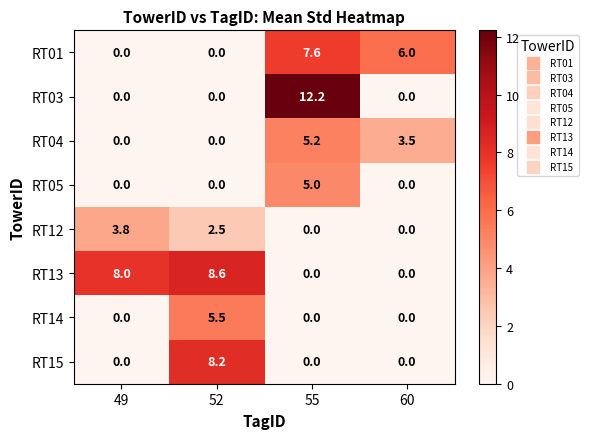

True or false: RT13 has a value of 4.6 at 60.

False